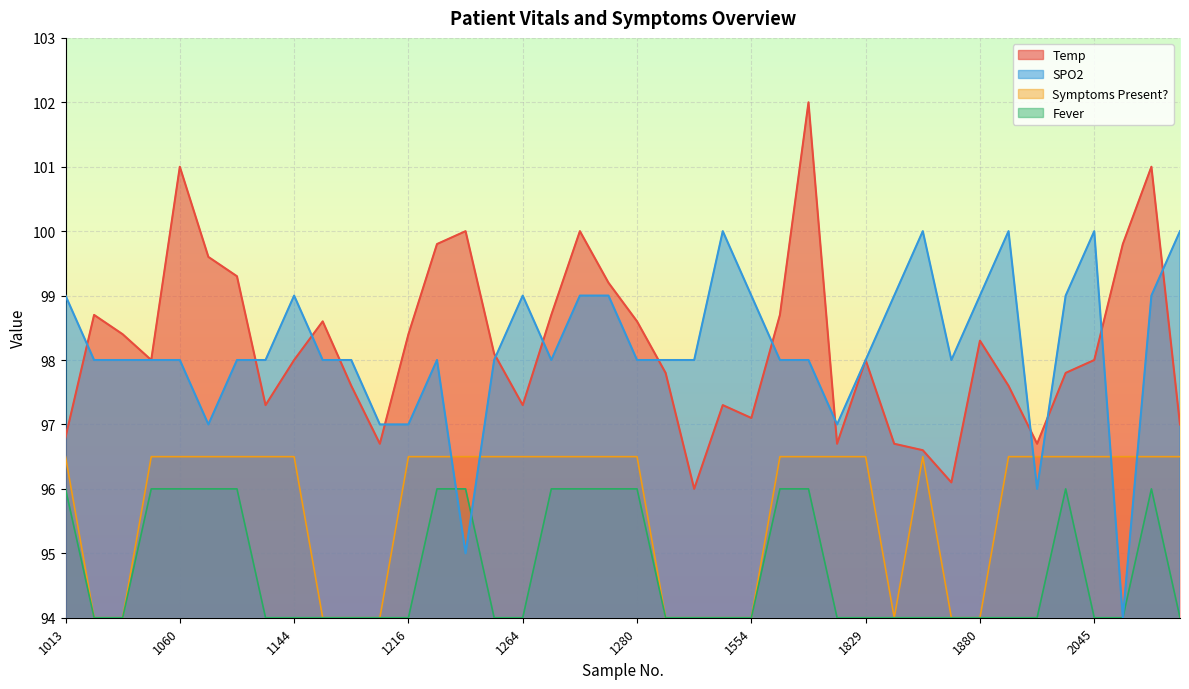

How many distinct data groups are displayed?

4